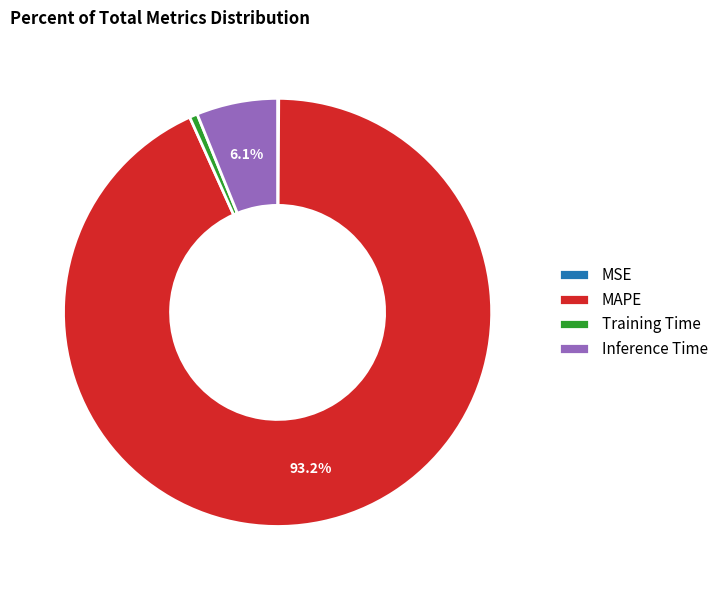

Which slice is the largest?

MAPE